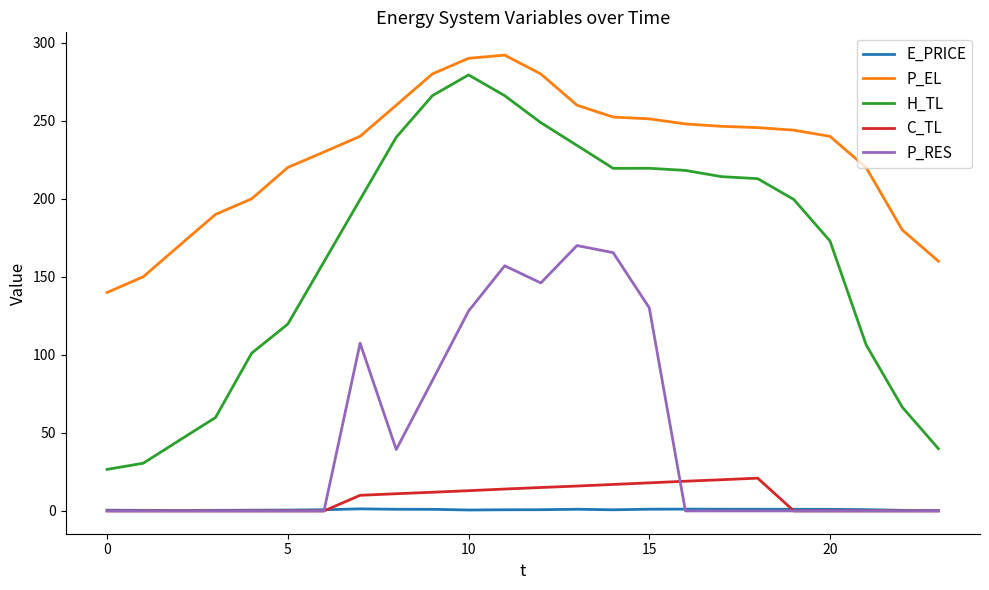

Which series has the largest range (max minus min)?

H_TL